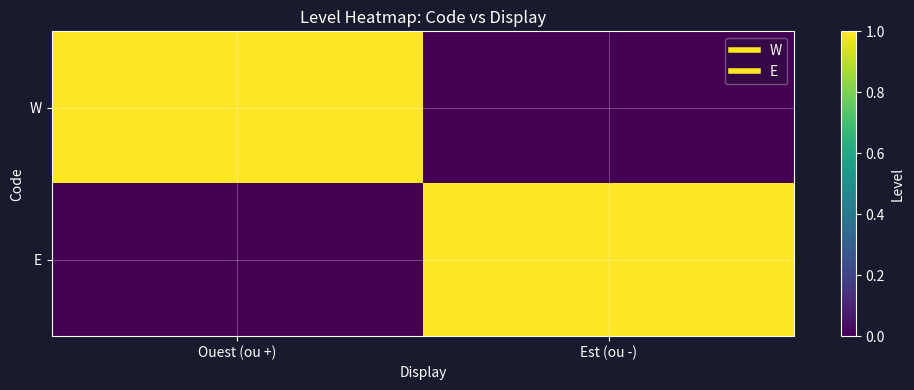

At how many categories does at least one series exceed 0?

2